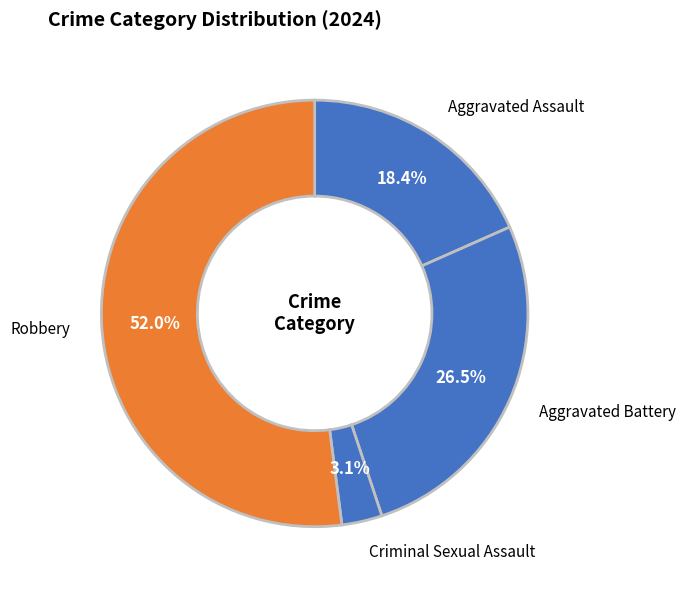

To the nearest percent, what is the difference between the Aggravated Battery and Aggravated Assault slice percentages?

8%